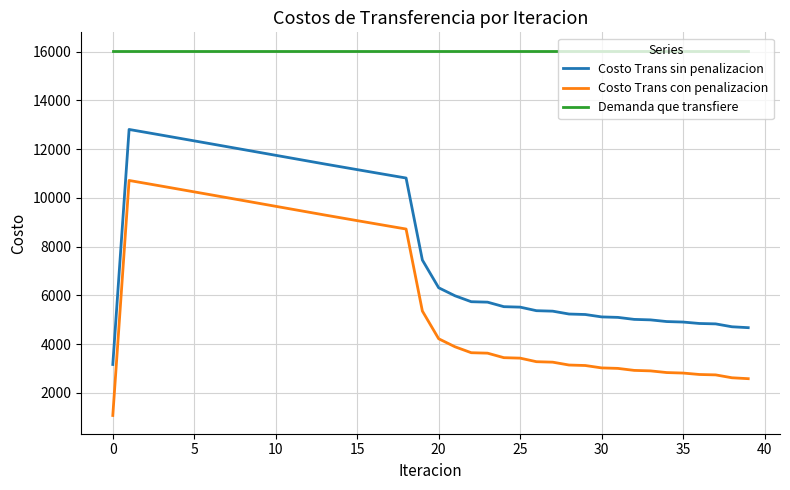

True or false: Demanda que transfiere and Costo Trans sin penalizacion cross at least once.

False